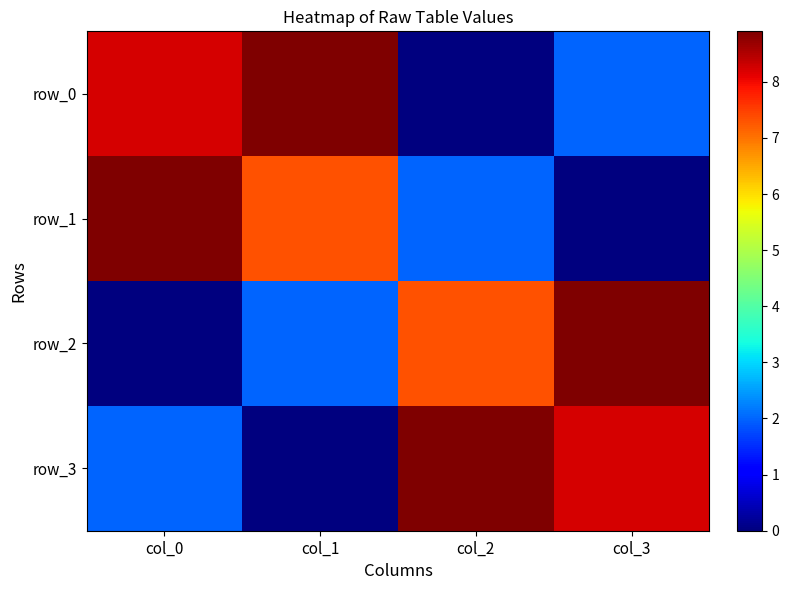

Rank the series at col_3 from highest to lowest value.

row_2, row_3, row_0, row_1